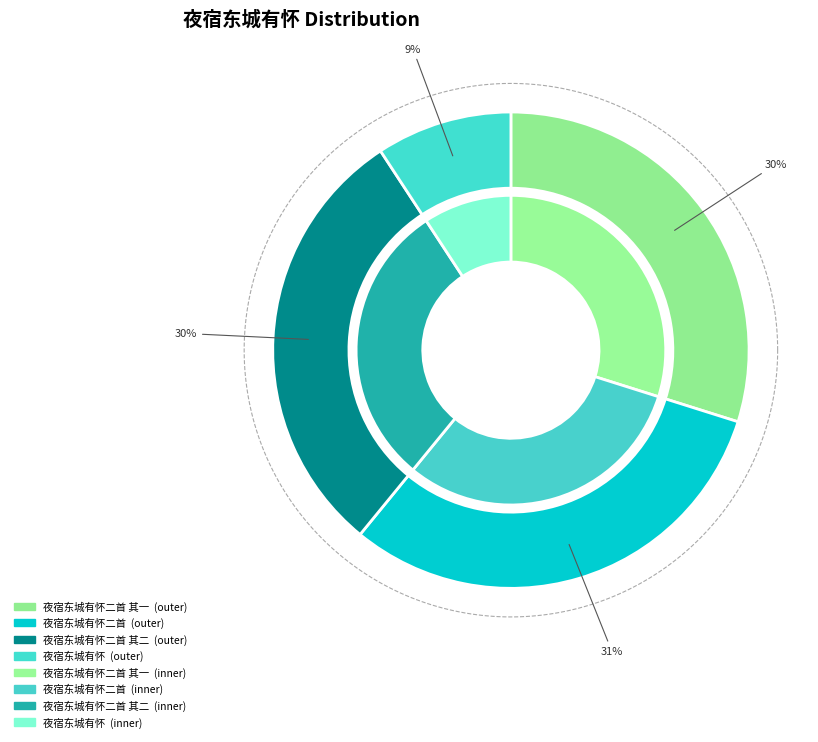

Count the number of slices in the pie.

4